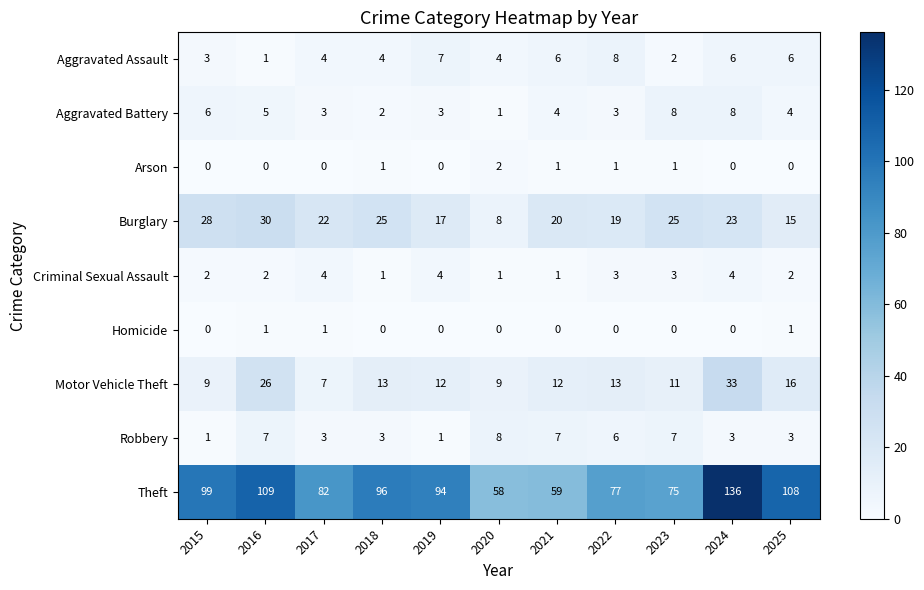

What is the sum of the Criminal Sexual Assault values at 2017 and 2019?

8